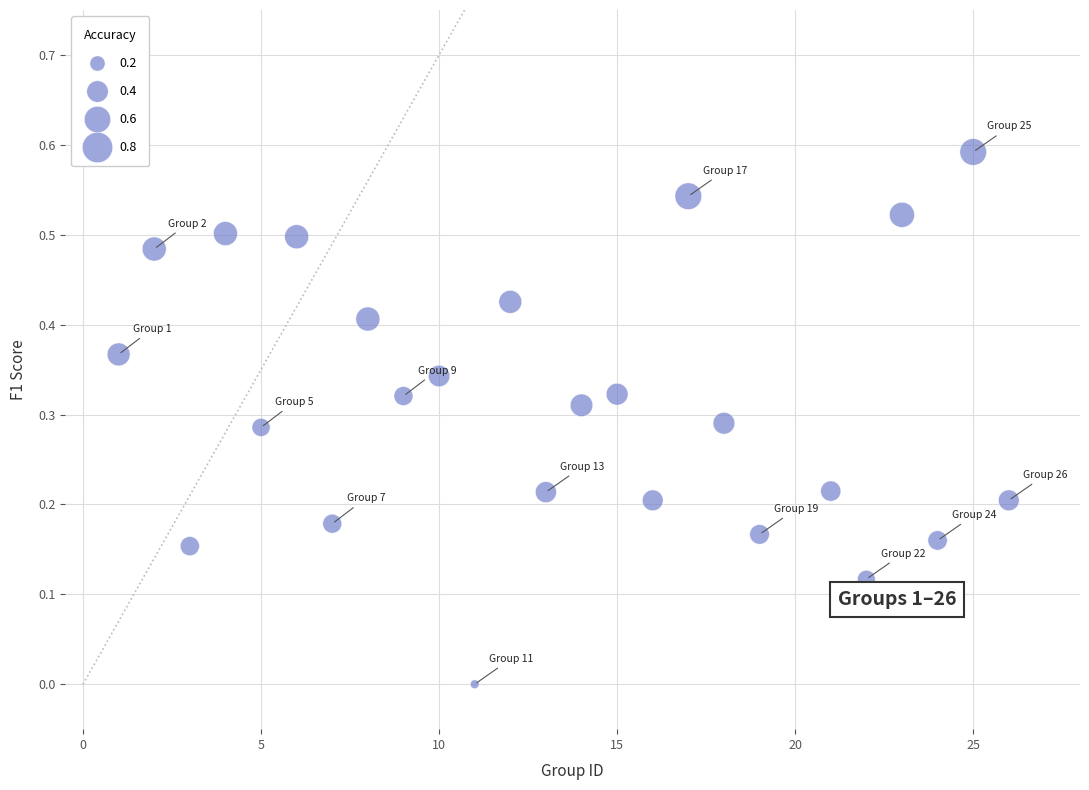

What is the range of X values (max minus min)?

25.0